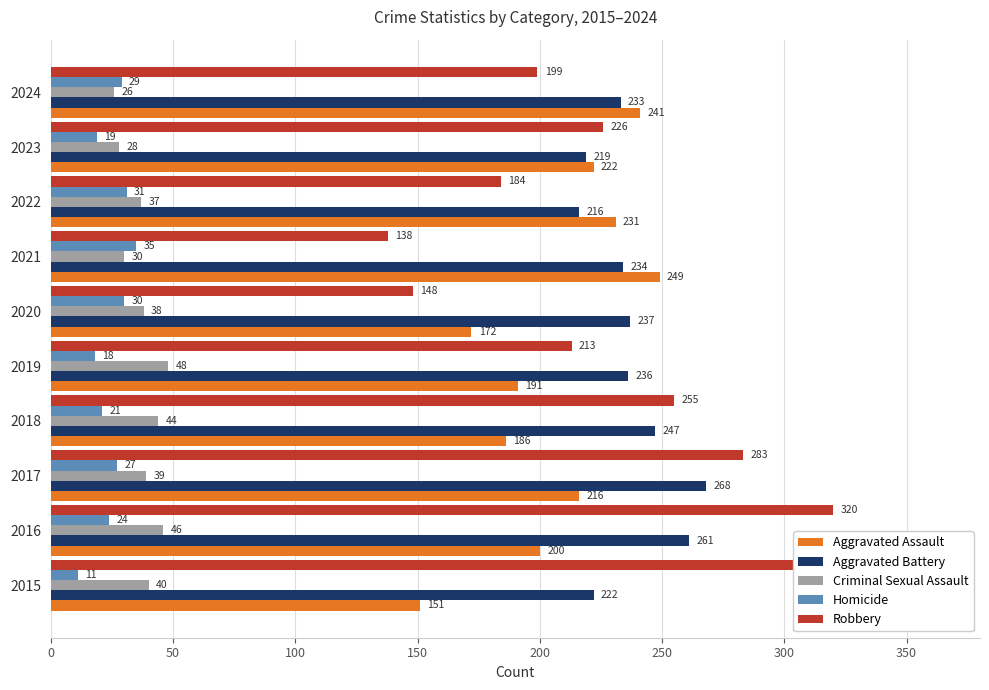

The Aggravated Battery series shows 234 at 2021. True or false?

True